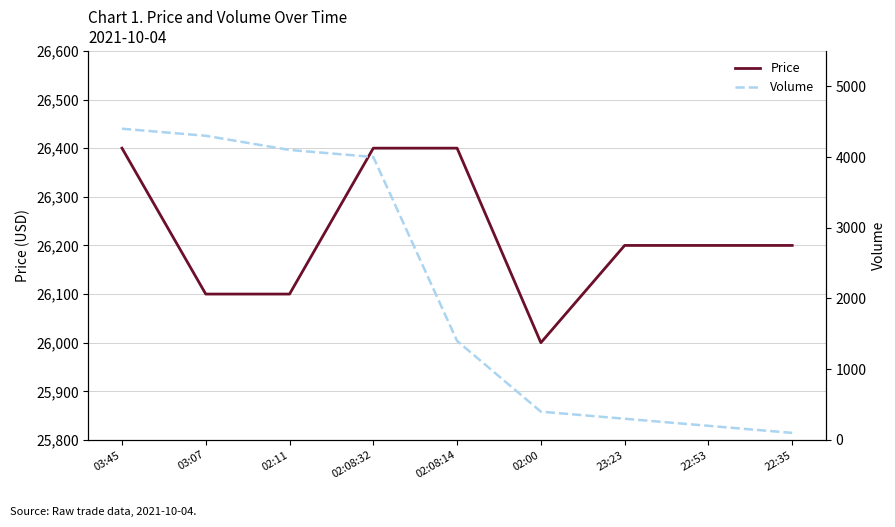

At how many categories does at least one series exceed 24736?

9